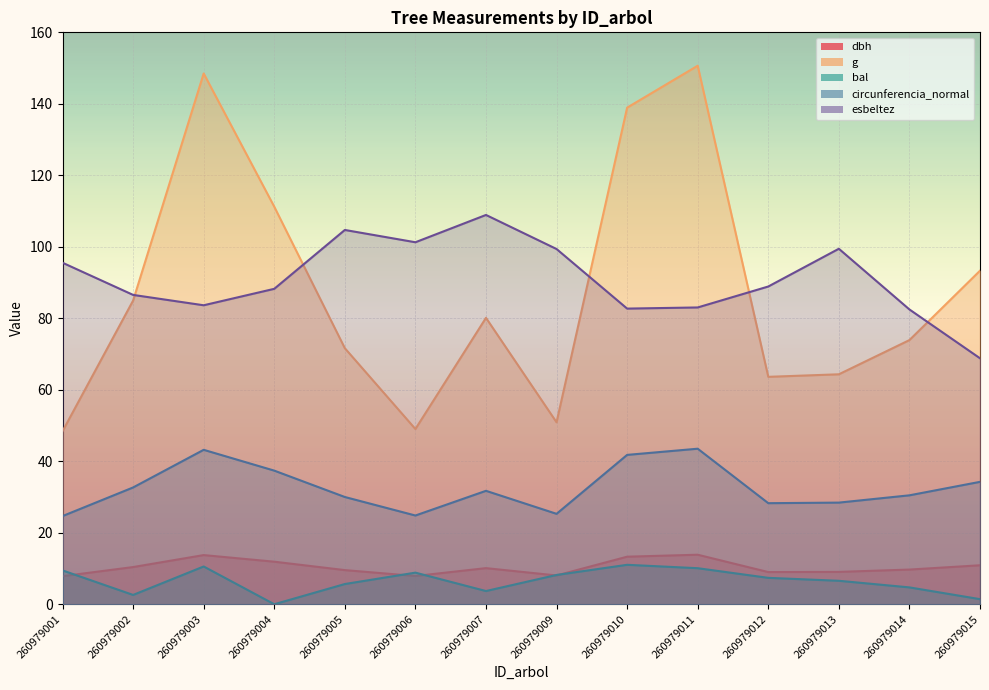

Does the chart display data point markers on the line(s)?

No